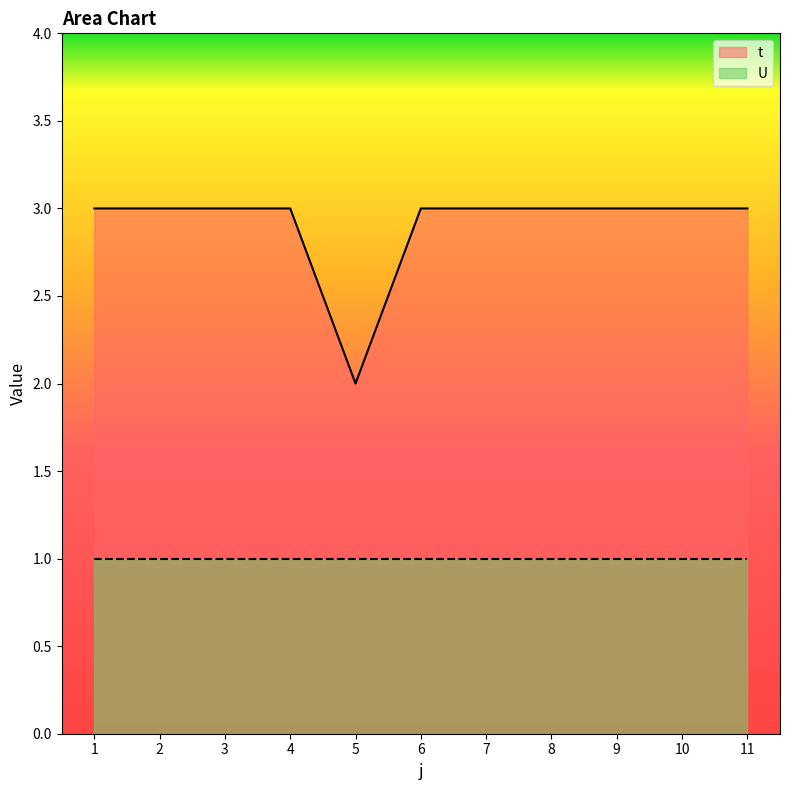

Read the value at 3.

3